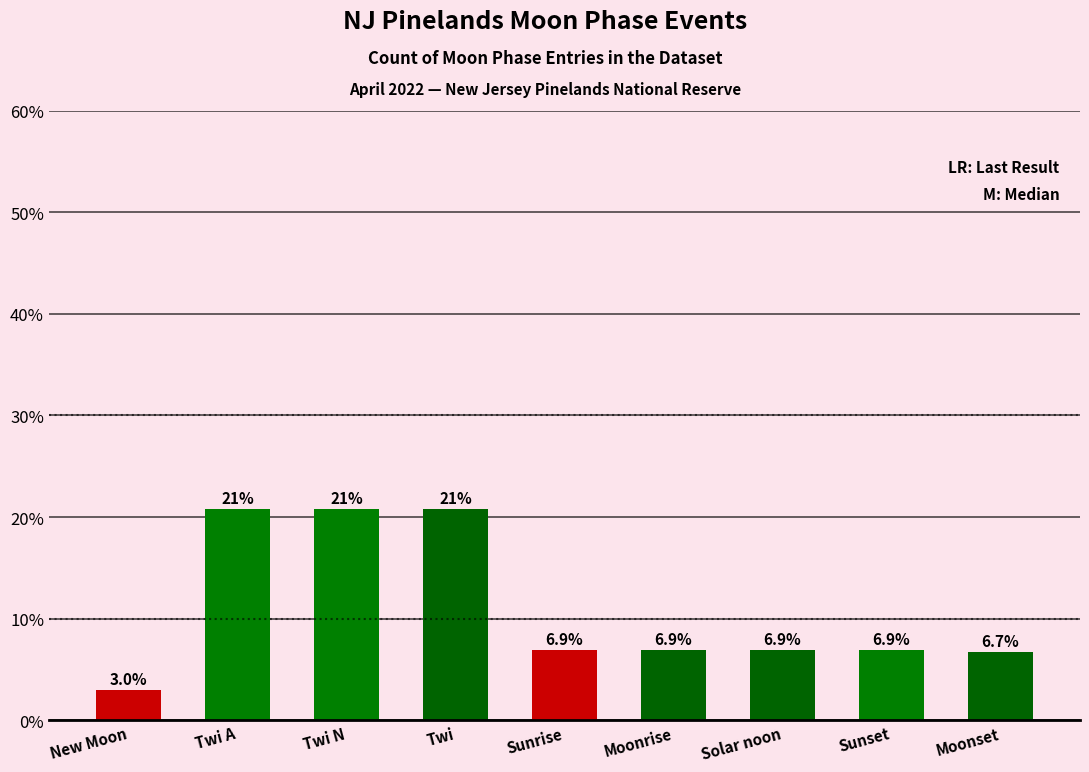

Is it true that the value at Twi A is 20.8?

True